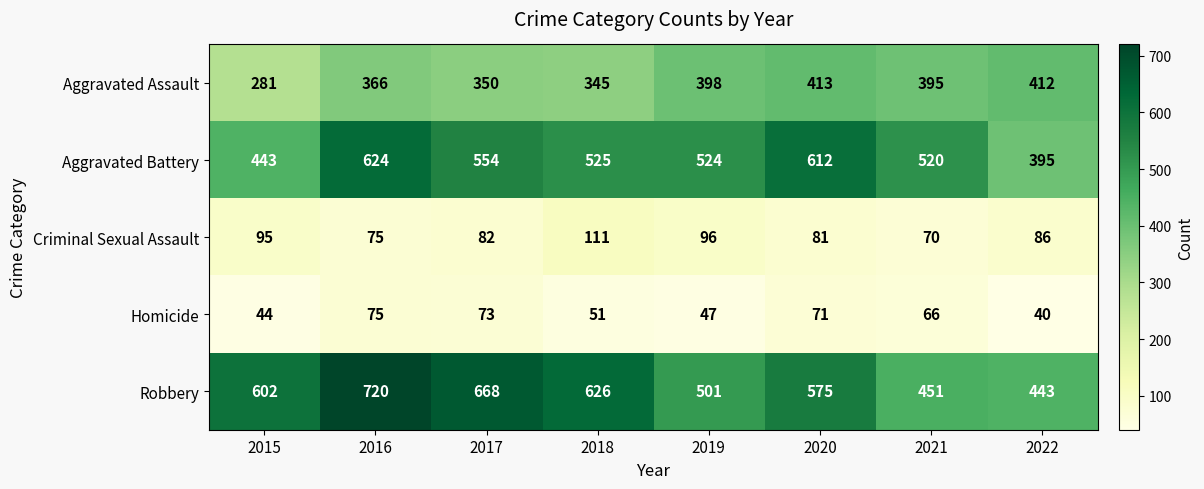

What is the difference between the highest and lowest values at 2015?

558